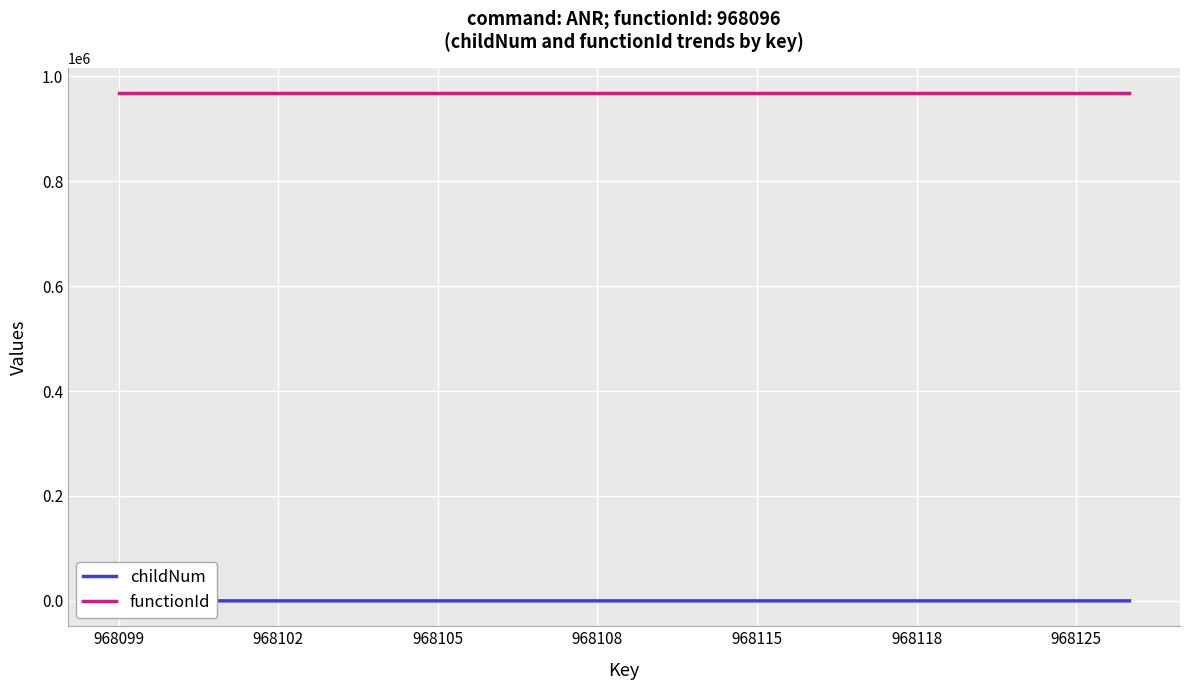

True or false: childNum has more than 2 interior local peaks.

True